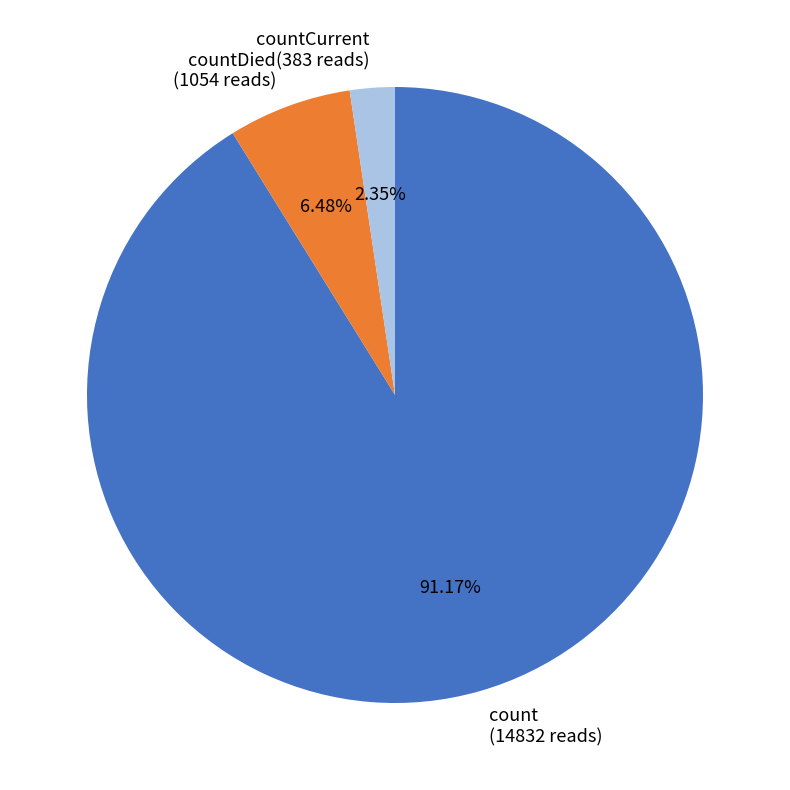

Rank the categories by value from lowest to highest.

countCurrent (383 reads), countDied (1054 reads), count (14832 reads)